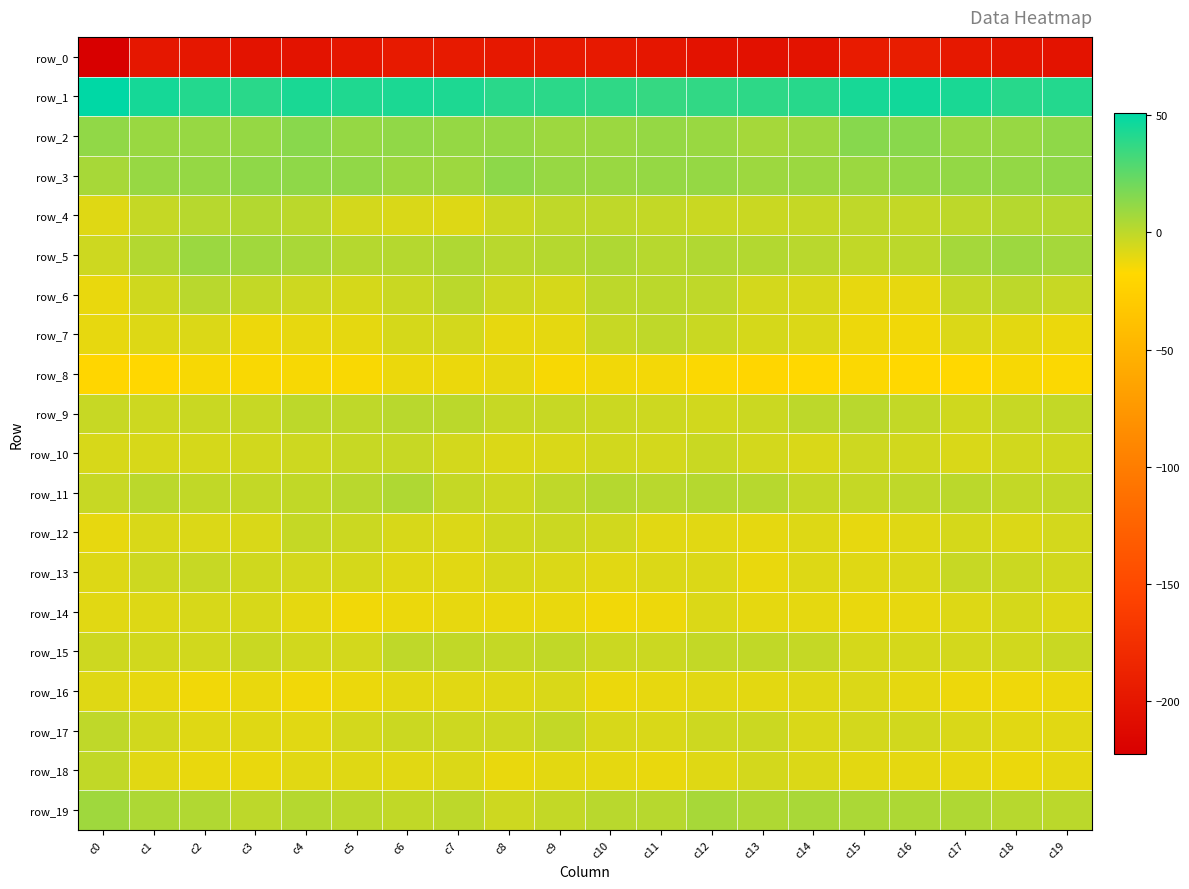

Reading left to right, list all the values displayed in this chart.

row_0: -222.5	-198.5	-199.4	-202.3	-202.9	-200.3	-195.7	-195.6	-198.0	-196.5	-196.6	-200.0	-203.6	-205.0	-203.1	-194.7	-193.6	-197.8	-200.8	-202.8
row_1: 50.6	45.0	41.3	39.7	43.8	42.2	43.0	43.0	39.6	38.9	38.1	36.5	37.5	38.4	40.2	44.4	45.7	43.7	40.0	41.2
row_2: 12.0	9.4	10.2	10.5	13.9	10.4	11.8	10.7	10.5	8.5	9.2	10.9	9.6	6.3	8.7	14.3	13.8	9.9	10.0	12.1
row_3: 5.9	10.2	10.6	12.1	12.2	11.5	8.9	8.5	13.0	10.0	9.6	10.5	10.7	8.3	9.2	9.2	11.1	11.0	11.0	12.3
row_4: -9.1	-2.3	1.6	2.9	0.3	-5.8	-7.6	-8.7	-3.9	-0.7	-0.4	-1.9	-3.1	-3.4	-2.2	-0.8	-1.6	-0.2	2.4	2.2
row_5: -4.4	2.9	9.3	7.4	5.1	2.1	2.2	3.5	1.1	2.1	3.5	1.4	3.1	2.7	0.9	-0.9	0.3	6.4	8.7	6.6
row_6: -11.8	-5.0	1.2	-1.7	-4.2	-6.6	-3.0	0.7	-4.2	-6.3	-0.1	0.4	-0.4	-5.8	-7.0	-11.1	-11.3	-1.6	-0.1	-2.5
row_7: -11.1	-8.8	-8.1	-12.7	-11.1	-10.8	-6.6	-6.0	-11.3	-10.8	-2.4	-0.4	-3.4	-6.6	-7.8	-12.8	-13.7	-8.0	-10.2	-12.5
row_8: -19.0	-18.9	-15.6	-16.2	-15.5	-16.1	-12.5	-12.3	-11.3	-15.3	-14.1	-14.3	-16.5	-19.8	-17.8	-16.8	-18.1	-18.0	-15.3	-16.4
row_9: -2.6	-4.3	-3.2	-2.7	-0.2	-0.5	1.1	0.3	-2.5	-2.8	-4.0	-4.4	-5.3	-3.7	0.1	1.2	-1.5	-4.6	-2.9	-1.8
row_10: -6.8	-7.0	-6.3	-5.1	-4.5	-2.7	-2.9	-5.9	-8.2	-7.3	-5.4	-5.9	-3.4	-5.9	-7.6	-4.4	-5.5	-7.3	-5.5	-4.7
row_11: -2.6	0.5	-1.1	-1.9	-1.0	1.2	3.6	-2.0	-4.2	-0.8	2.3	0.9	2.0	1.5	-2.1	-1.9	-0.4	0.5	-1.6	-1.7
row_12: -11.3	-7.4	-7.8	-7.4	-2.4	-3.7	-7.0	-8.0	-4.7	-4.0	-5.4	-9.7	-9.4	-10.7	-8.5	-11.5	-9.0	-6.5	-8.3	-5.7
row_13: -8.7	-4.1	-2.9	-4.9	-5.8	-6.4	-9.2	-9.5	-7.2	-8.1	-9.7	-8.2	-8.0	-12.0	-8.4	-9.4	-7.8	-2.6	-3.5	-5.6
row_14: -9.5	-8.7	-7.1	-6.9	-10.9	-14.1	-12.1	-11.2	-12.0	-12.0	-13.9	-13.0	-7.9	-10.6	-10.6	-11.5	-11.1	-8.3	-6.6	-8.4
row_15: -4.4	-5.4	-5.6	-3.2	-5.3	-5.7	-0.7	-1.2	-1.9	-1.0	-3.6	-3.7	-1.8	-0.8	-1.9	-6.3	-6.7	-5.7	-5.1	-3.5
row_16: -8.9	-11.4	-14.0	-11.8	-14.0	-12.1	-10.1	-9.8	-9.2	-7.3	-12.1	-11.4	-9.5	-10.1	-9.3	-8.2	-10.6	-13.0	-13.3	-12.5
row_17: -0.3	-5.4	-9.3	-9.3	-9.5	-5.9	-4.0	-4.5	-4.2	-1.5	-6.8	-7.6	-4.2	-4.0	-7.6	-6.0	-5.2	-7.4	-9.8	-9.4
row_18: -1.2	-9.4	-11.8	-11.5	-9.5	-8.9	-9.4	-8.3	-11.8	-10.1	-10.5	-12.0	-9.0	-6.0	-8.0	-10.2	-10.5	-11.3	-12.4	-10.7
row_19: 7.8	4.5	3.0	-0.0	2.2	0.4	-1.2	-0.3	-4.4	-1.9	1.0	1.5	5.6	3.6	5.3	4.9	4.1	3.8	1.6	0.5